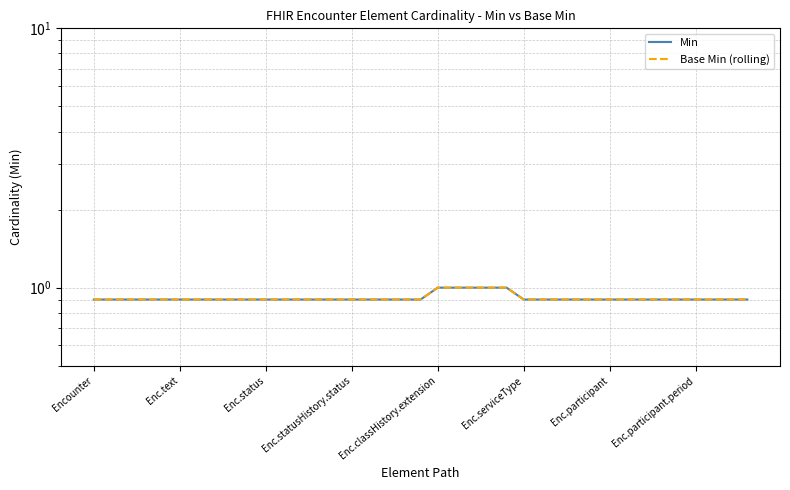

Which series has the largest total across all categories?

Min